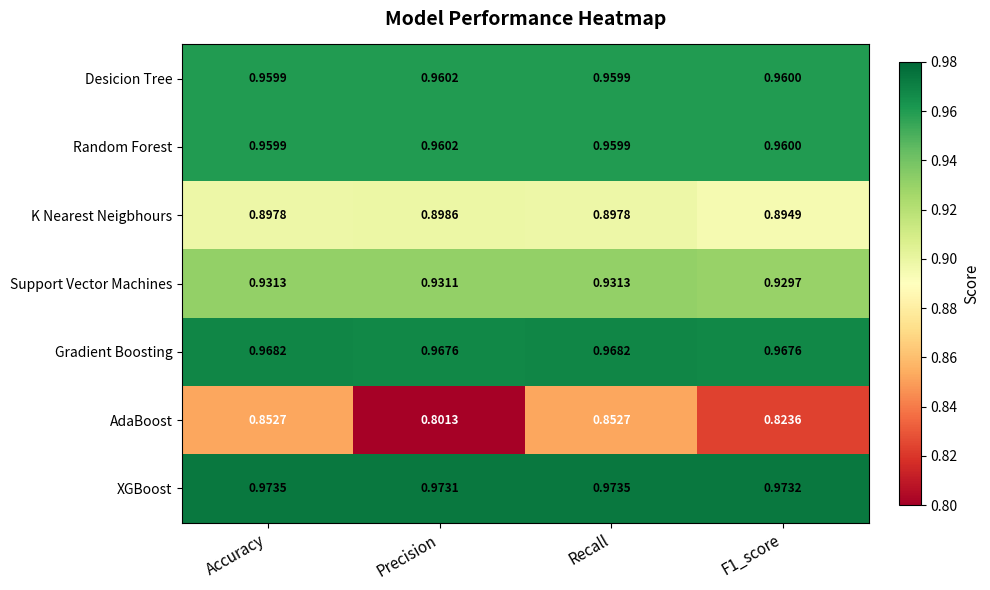

At how many categories does at least one series exceed 0?

4